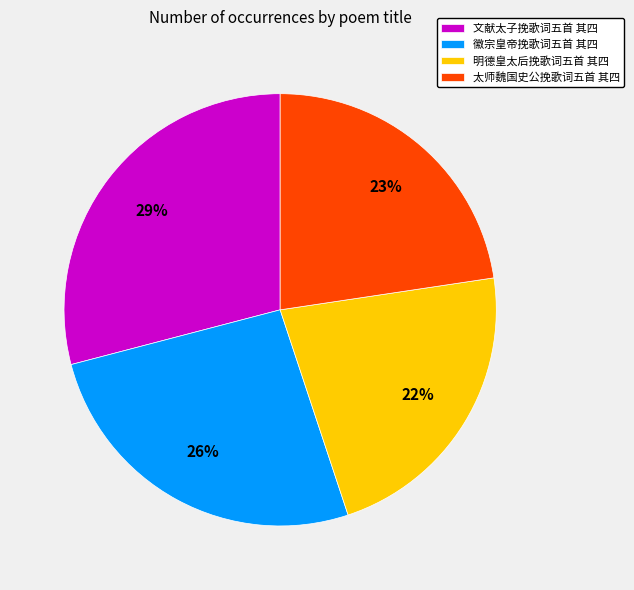

To the nearest percent, what percentage of the pie is 太师魏国史公挽歌词五首 其四?

23%